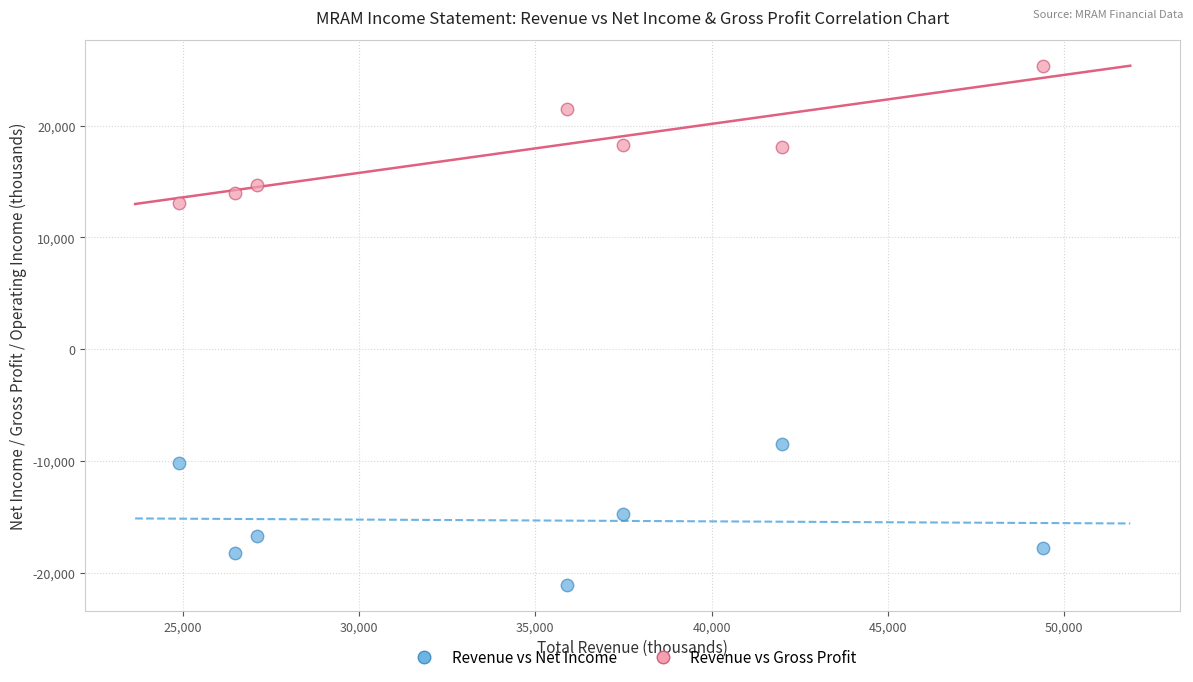

Which series reaches the minimum Y coordinate?

Revenue vs Net Income